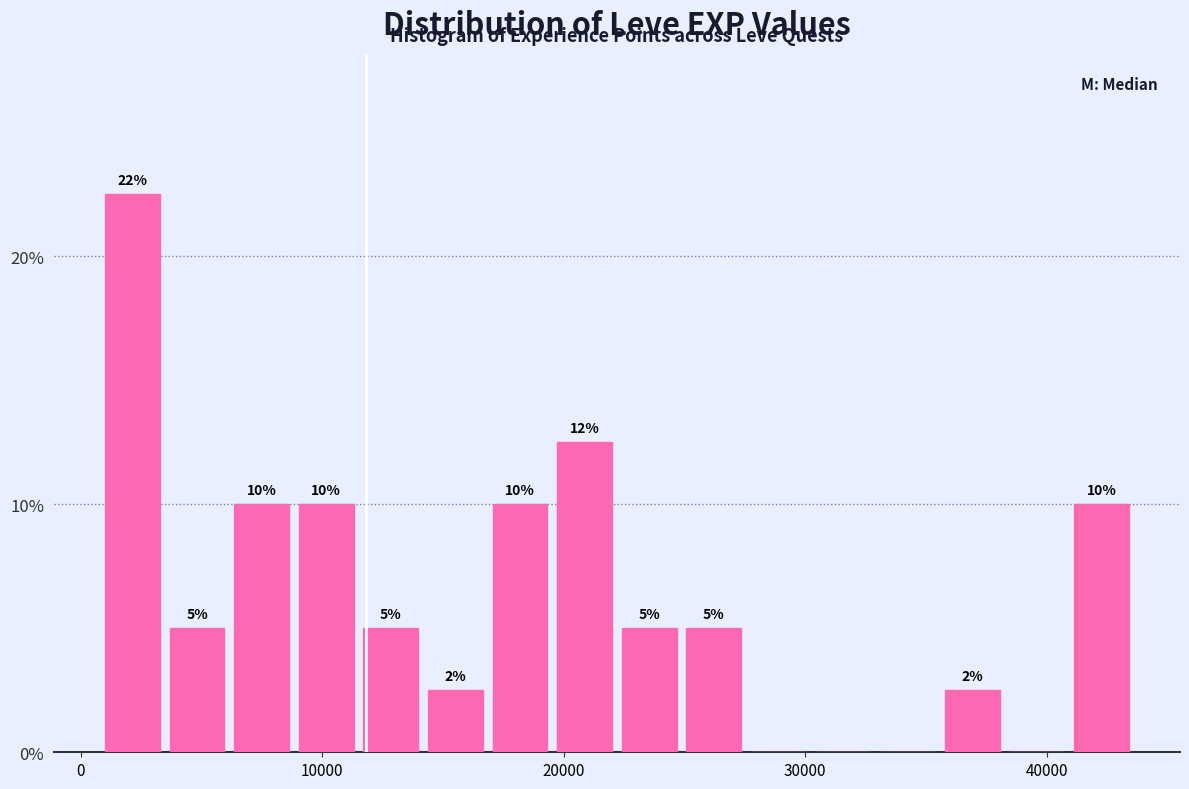

Read against the x-axis, roughly where is the centre of the tallest bar?

2000